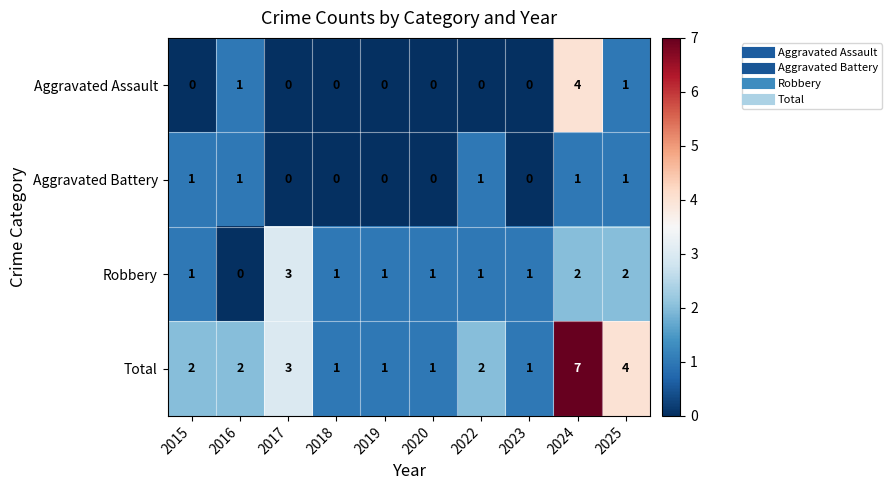

At which category is the sum across all series the highest?

2024